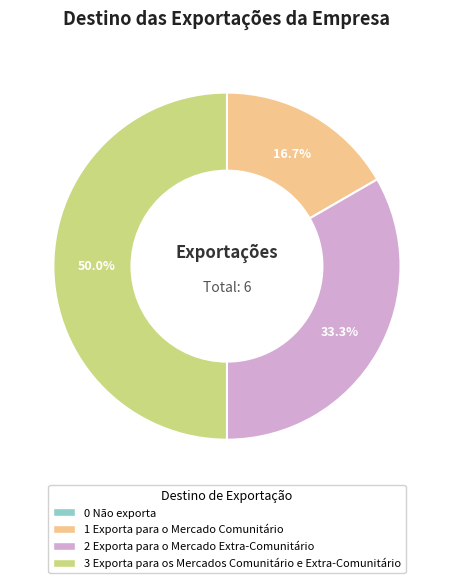

Which category has the biggest portion of the pie?

3 Exporta para os Mercados Comunitário e Extra-Comunitário